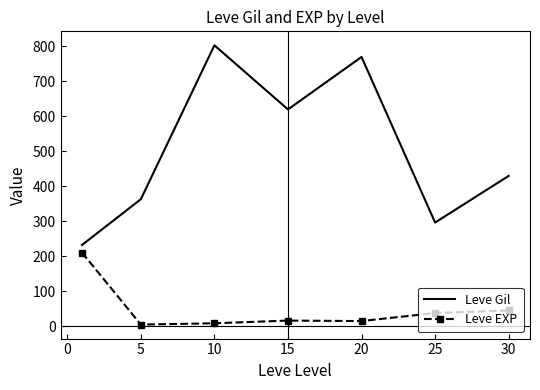

True or false: Leve Gil has more than 0 points higher than both neighbors.

True